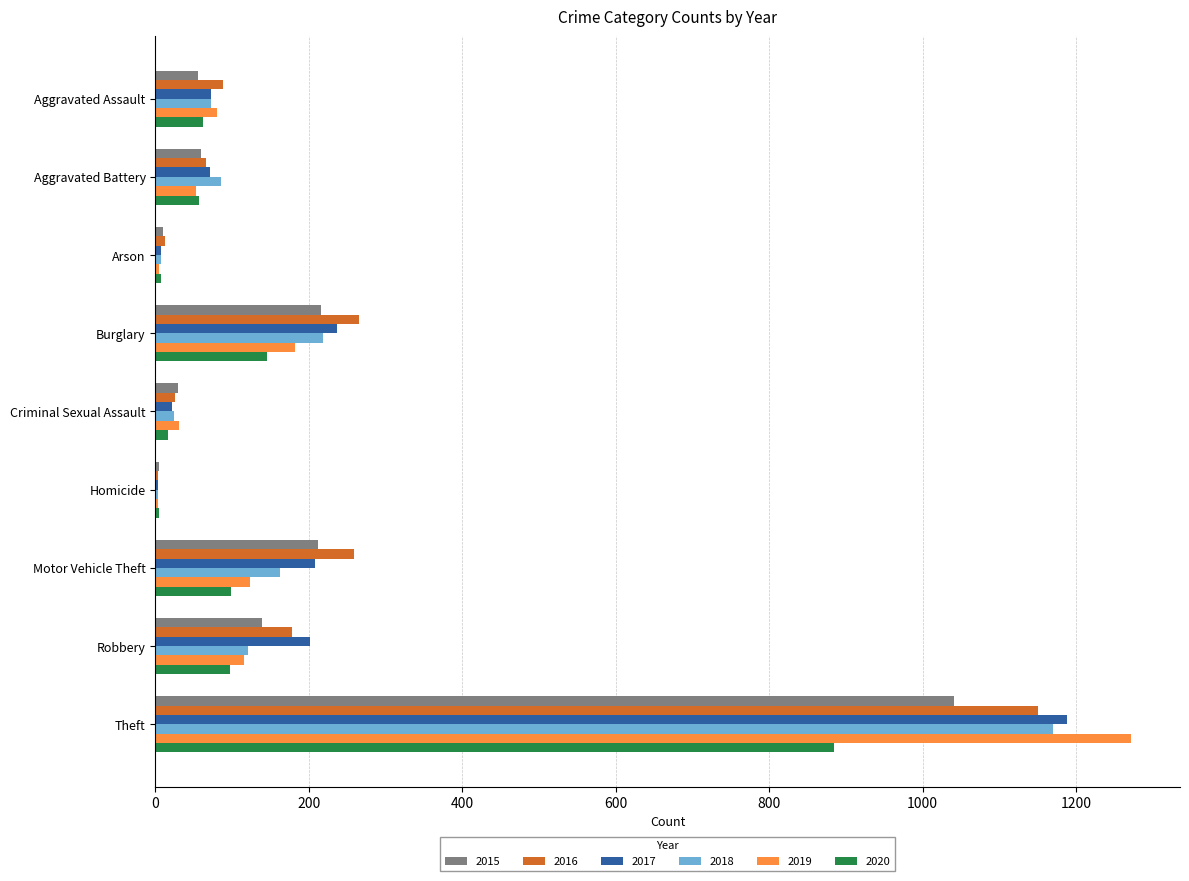

What is the average value of the 2016 series?

228